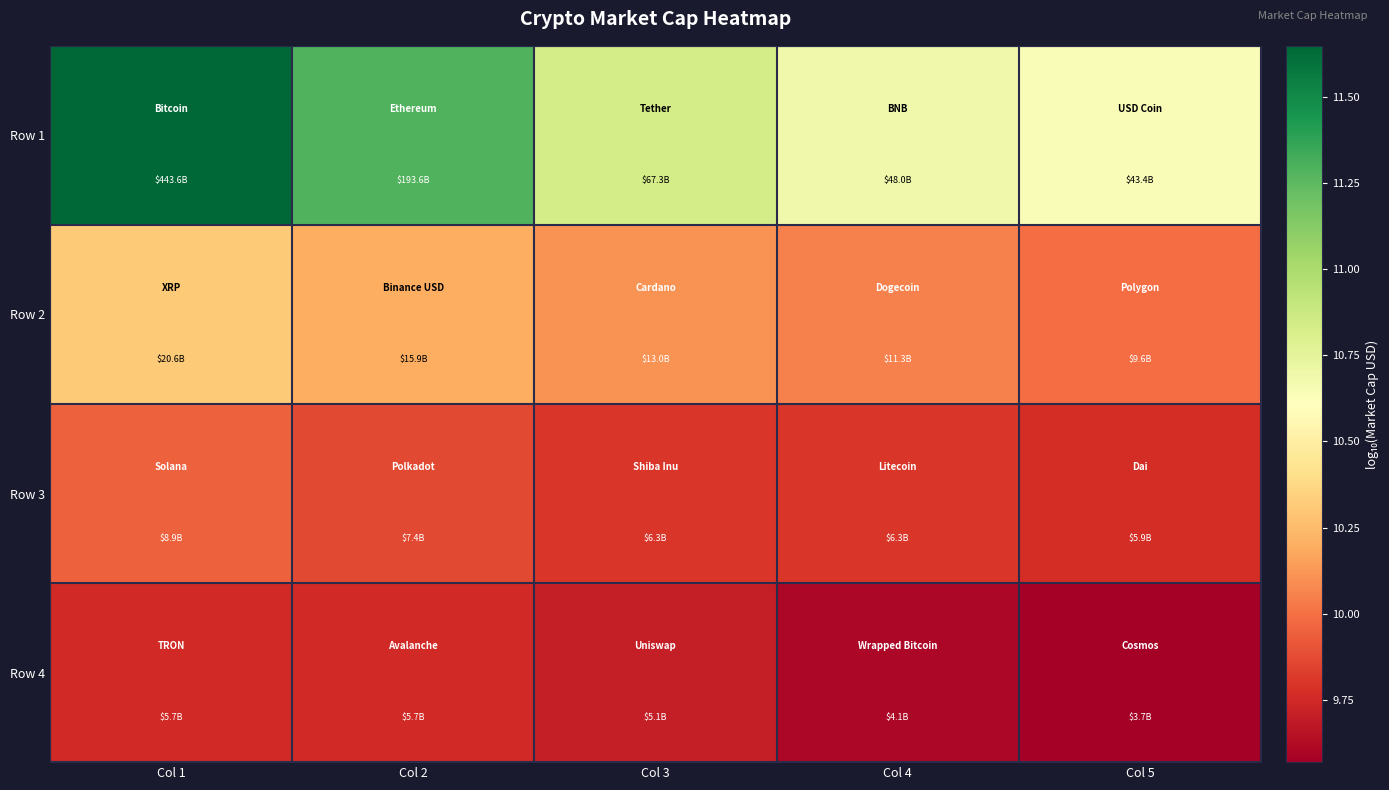

At which category is the sum across all series the highest?

Col 1